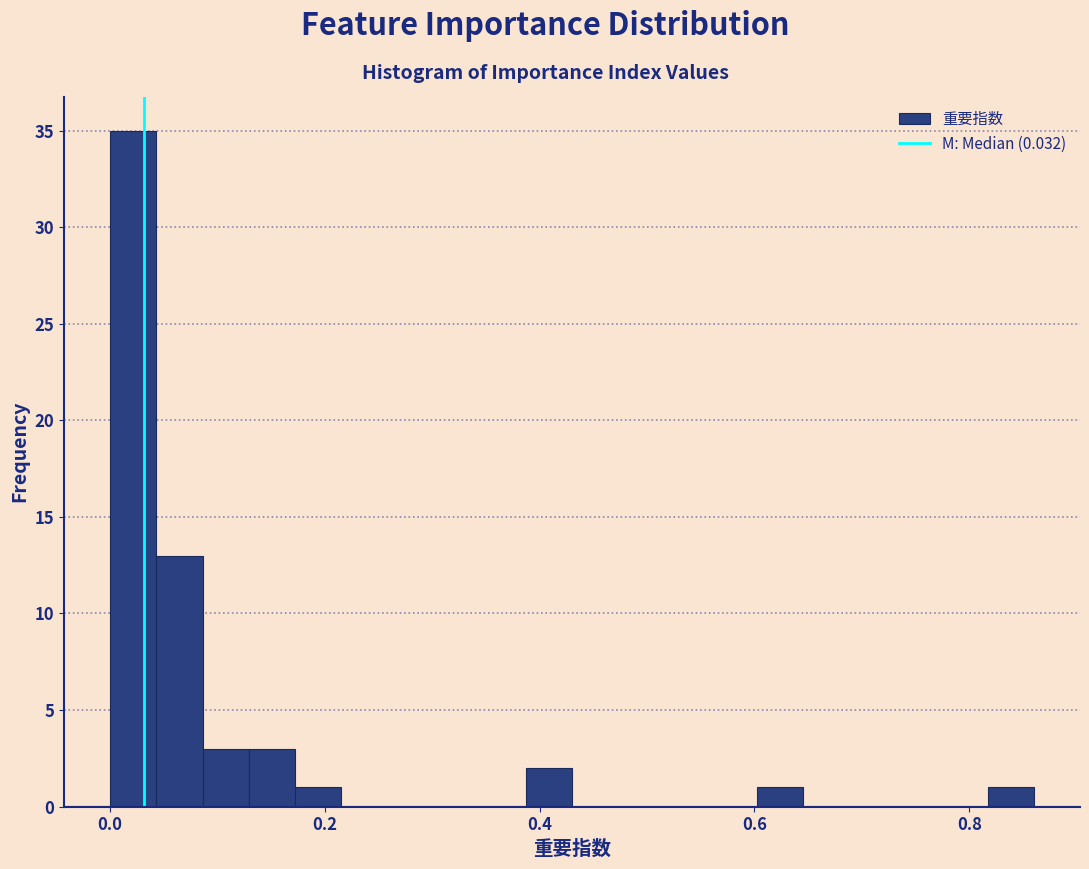

Around what value on the x-axis is the tallest bar? Give the approximate position of its centre, as read against the axis.

0.02